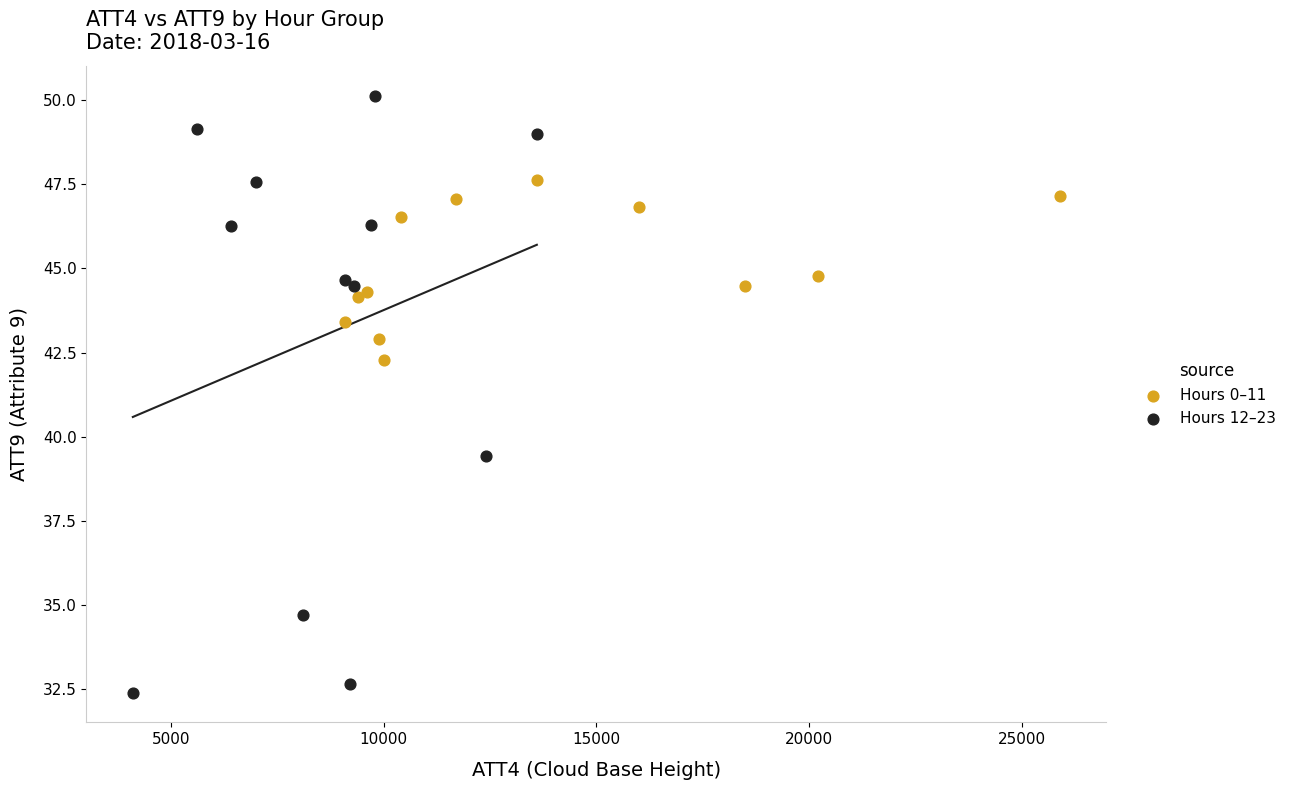

Which series contains the highest Y value?

Hours 12–23